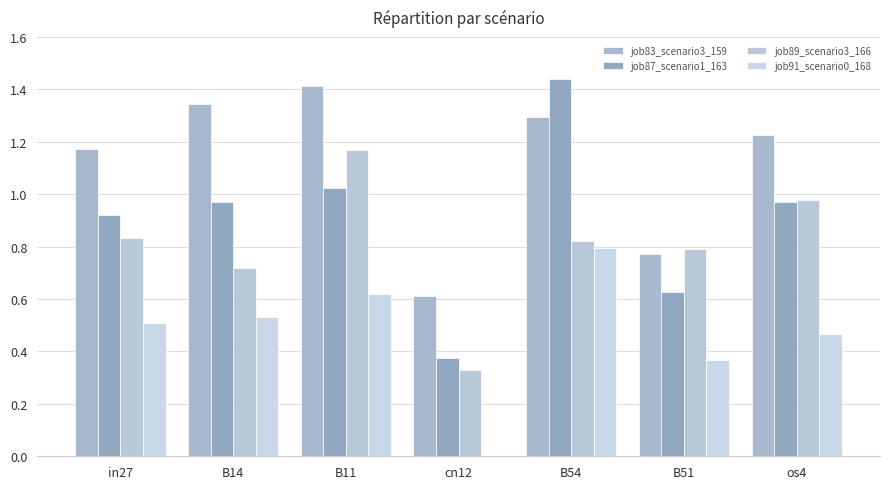

What is the difference between the job87_scenario1_163 values at B14 and cn12?

0.6